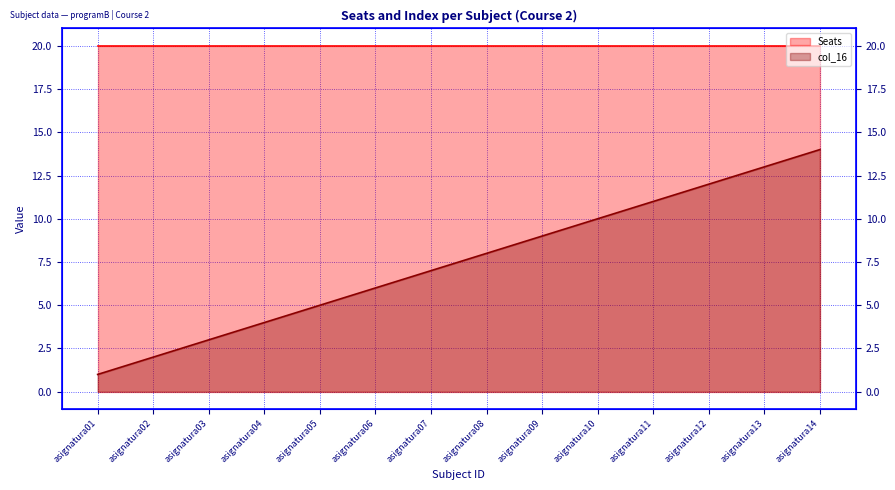

Rank the series at asignatura03 from lowest to highest value.

col_16, Seats